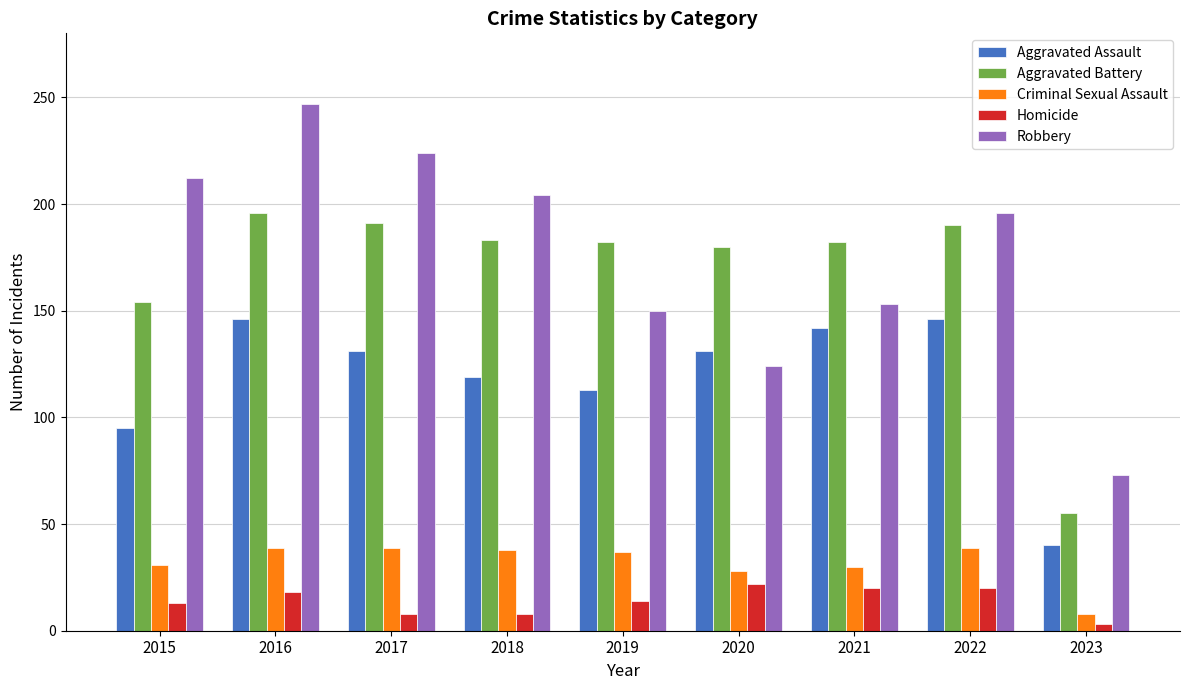

The value of Criminal Sexual Assault at 2015 is 53. True or false?

False